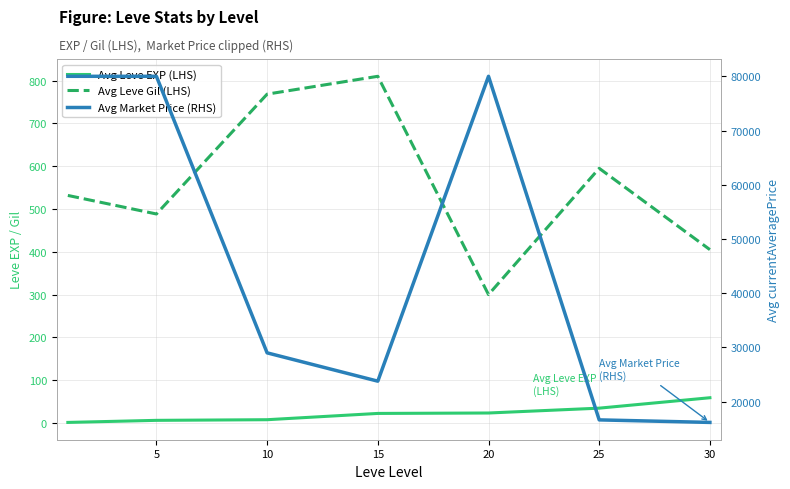

True or false: Avg Market Price (RHS) has a value of 80000.0 at 5.

True